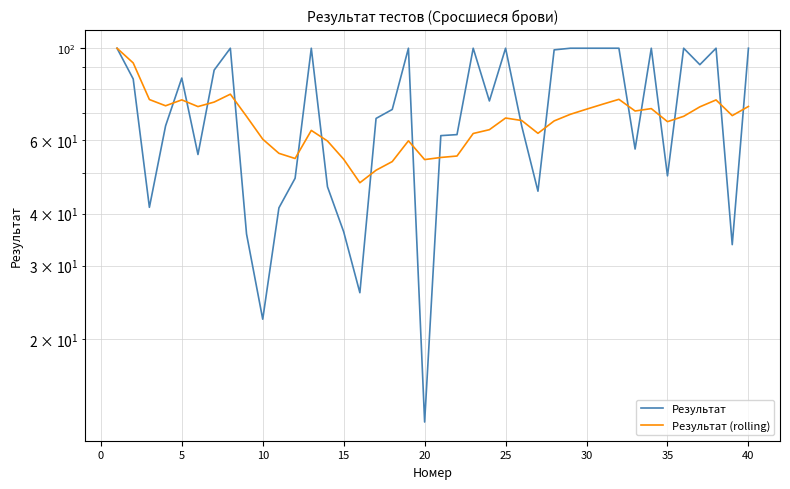

At how many categories does at least one series exceed 71?

24